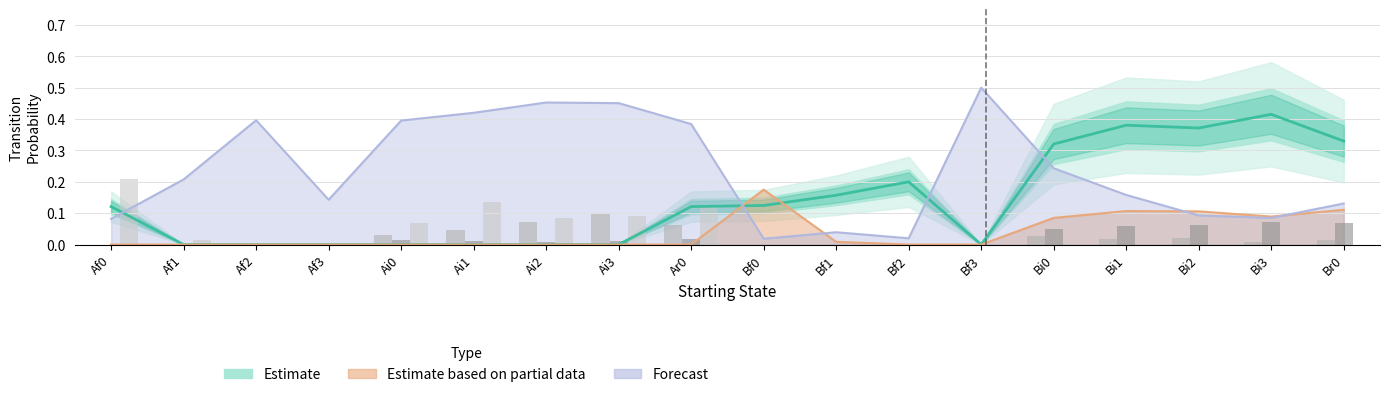

The value of Af0 at Br0 is 0.1. True or false?

False